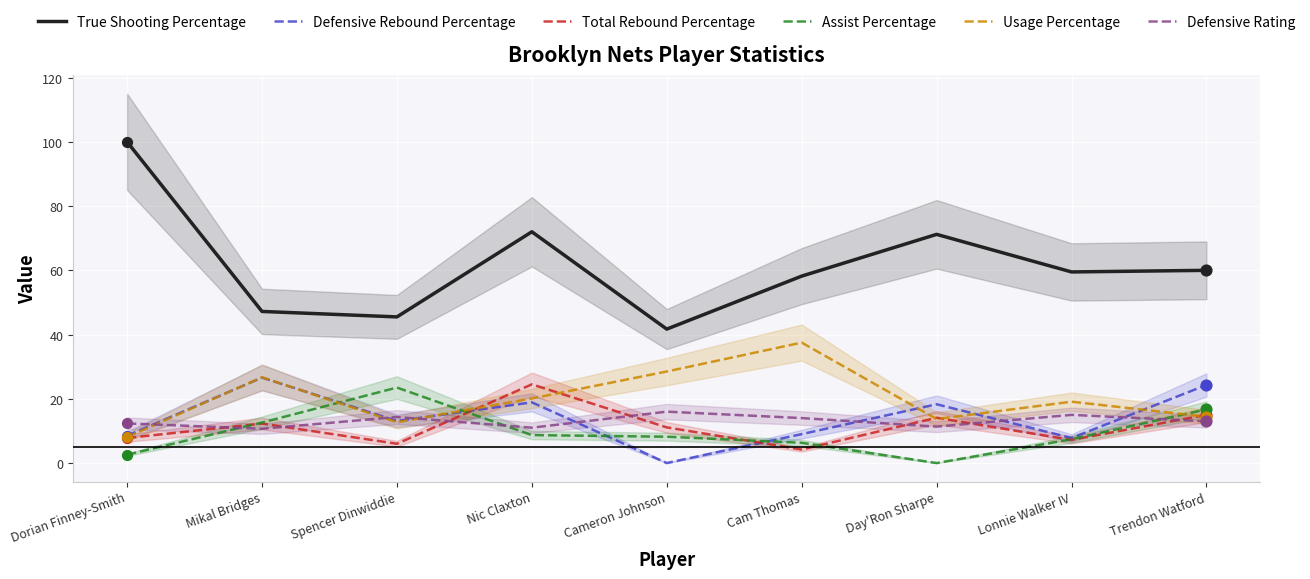

Which series has the largest total across all categories?

True Shooting Percentage